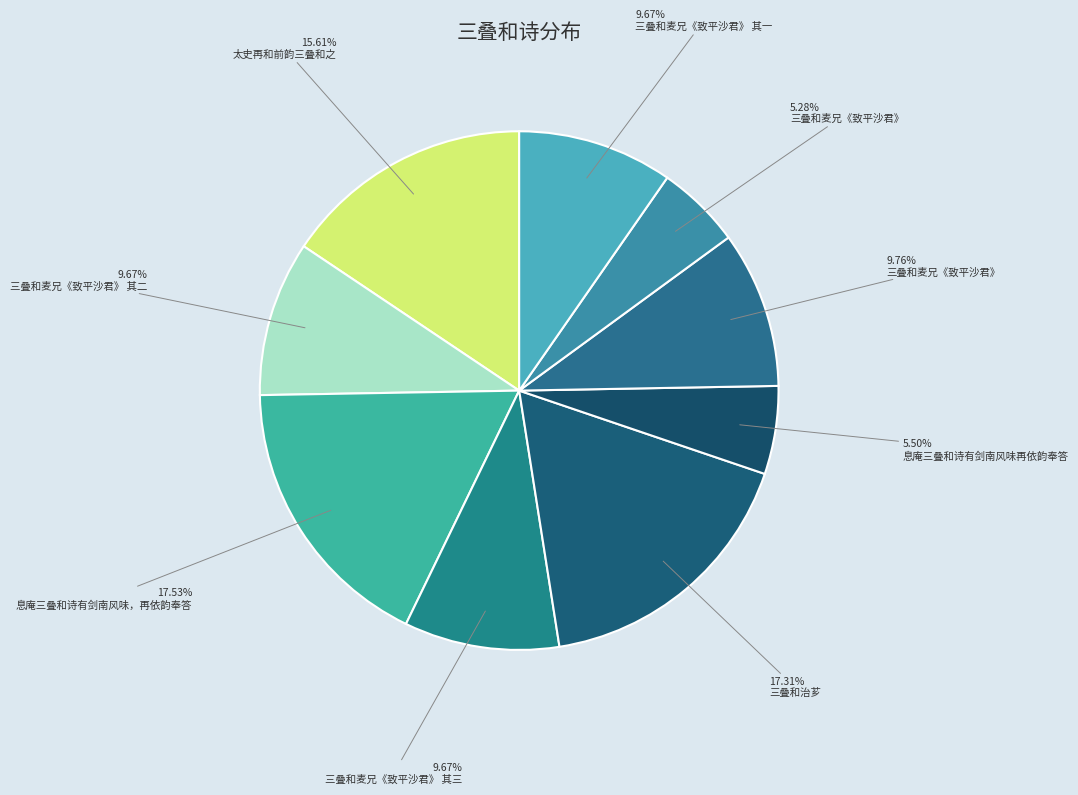

Rank the categories by value from highest to lowest.

息庵三叠和诗有剑南风味，再依韵奉答, 三叠和治芗, 太史再和前韵三叠和之, 三叠和麦兄《致平沙君》, 三叠和麦兄《致平沙君》 其三, 三叠和麦兄《致平沙君》 其二, 三叠和麦兄《致平沙君》 其一, 息庵三叠和诗有剑南风味再依韵奉答, 三叠和麦兄《致平沙君》